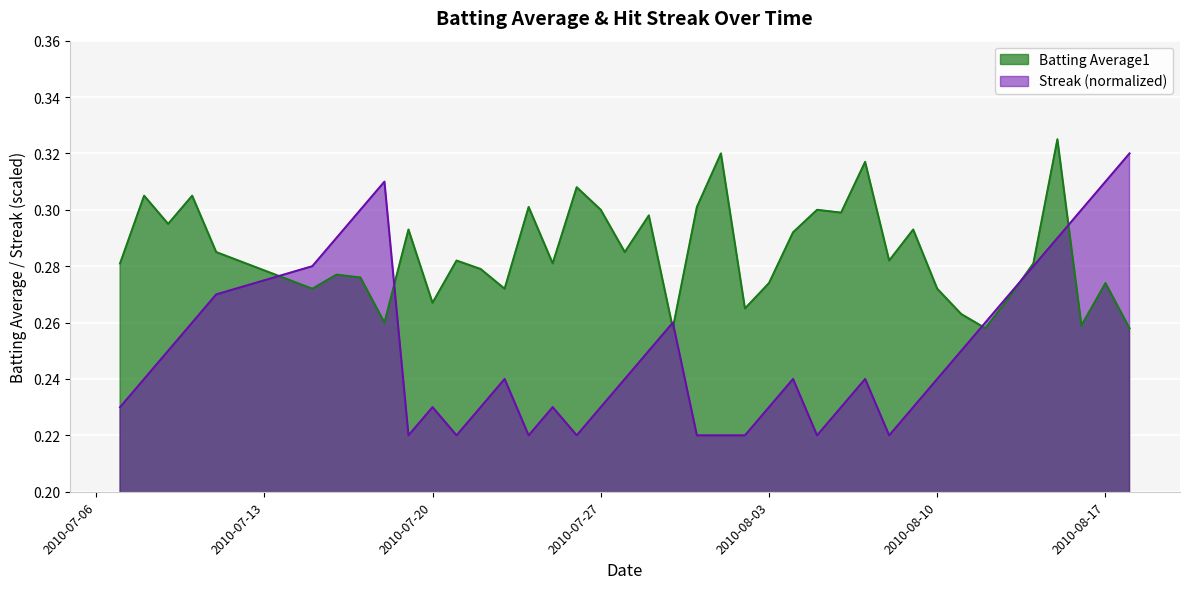

Is it true that Batting Average1 equals 0.3 at 2010-07-27?

True